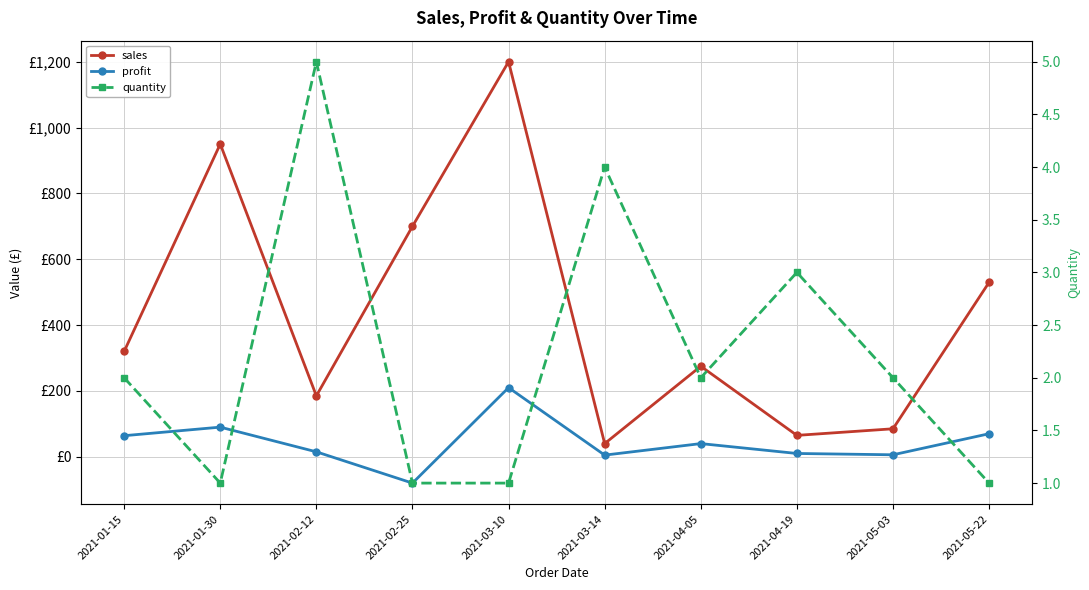

Reading left to right, what are all the values shown in this chart?

sales: 320	950	185	700	1200	40	275	65	85	530
profit: 64	90	15	-80	210	5	40	10	6	70
quantity: 2	1	5	1	1	4	2	3	2	1